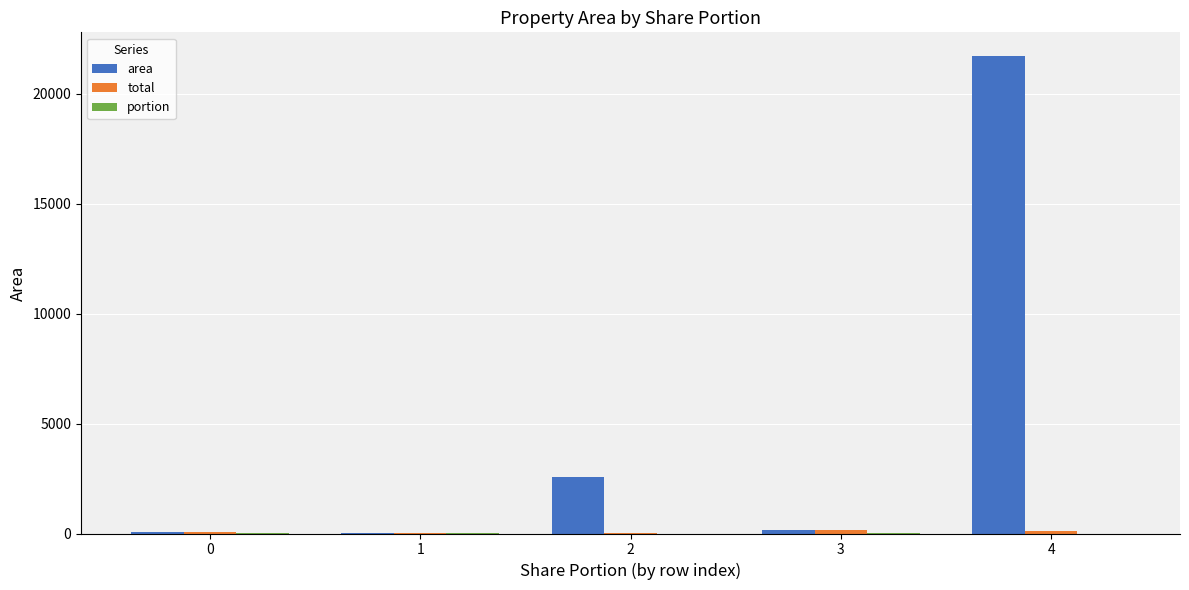

At which category is the sum across all series the highest?

4